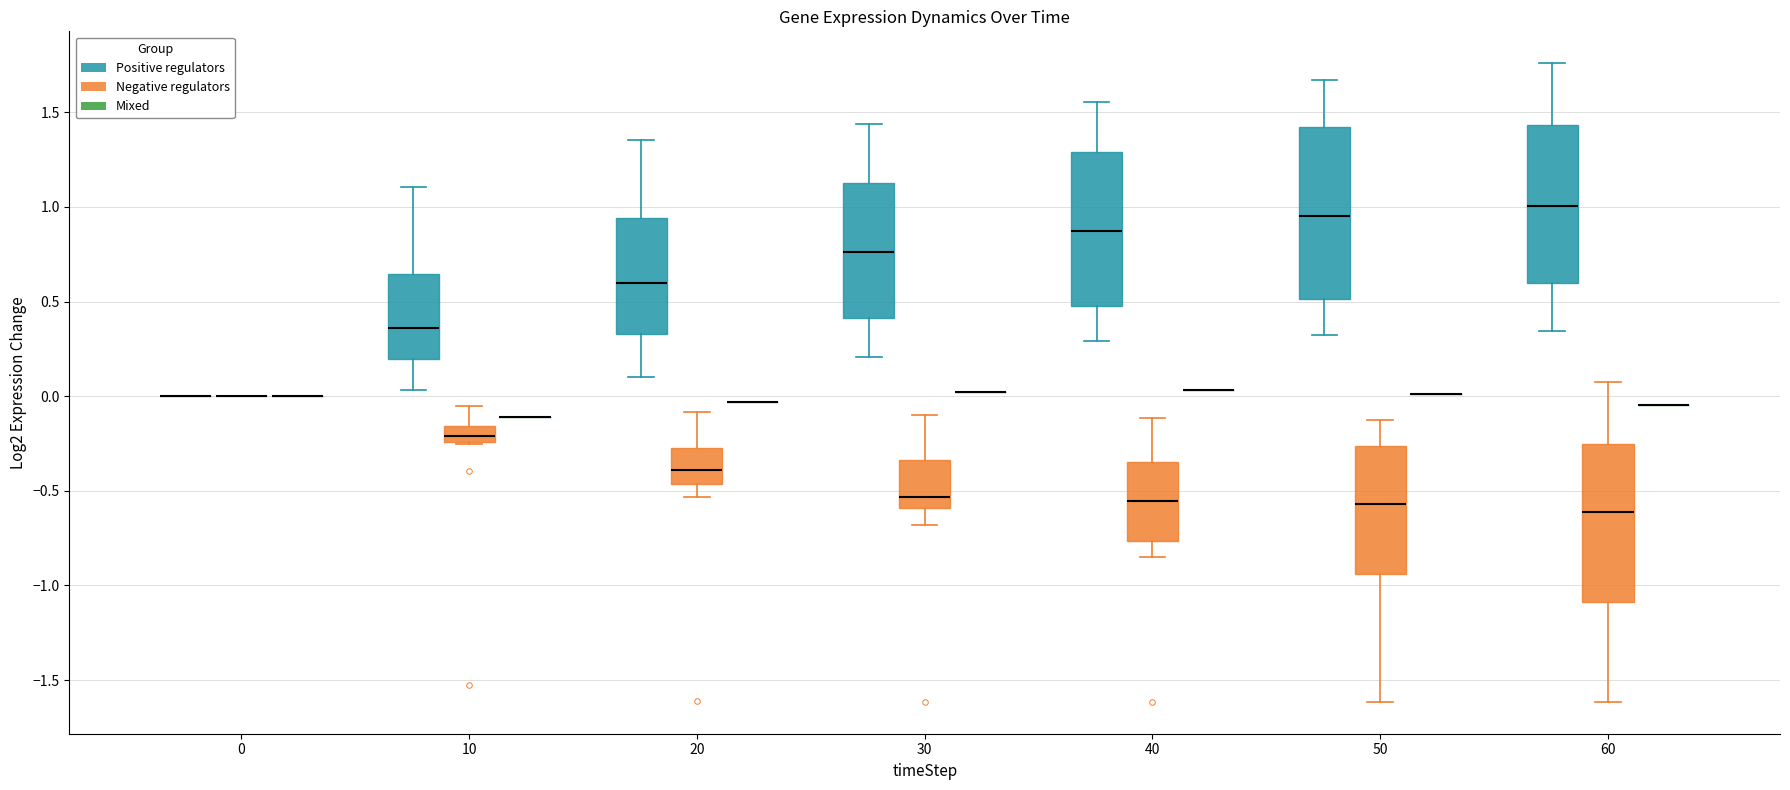

Reading left to right, read every box against the y-axis: the position of its median line, the range the box covers, and the ends of its whiskers. The values are not printed on the chart, so give them approximately, as read against the axis.

0 (Positive regulators): box collapsed to a line at 0.00, whiskers 0.00 to 0.00
0 (Negative regulators): box collapsed to a line at 0.00, whiskers 0.00 to 0.00
0 (Mixed): box collapsed to a line at 0.00, whiskers 0.00 to 0.00
10 (Positive regulators): median 0.35, box 0.20 to 0.65, whiskers 0.05 to 1.10
10 (Negative regulators): median -0.20, box -0.25 to -0.15, whiskers -0.25 to -0.05
10 (Mixed): box collapsed to a line at -0.10, whiskers -0.10 to -0.10
20 (Positive regulators): median 0.60, box 0.35 to 0.95, whiskers 0.10 to 1.35
20 (Negative regulators): median -0.40, box -0.45 to -0.25, whiskers -0.55 to -0.10
20 (Mixed): box collapsed to a line at -0.05, whiskers -0.05 to -0.05
30 (Positive regulators): median 0.75, box 0.40 to 1.15, whiskers 0.20 to 1.45
30 (Negative regulators): median -0.55, box -0.60 to -0.35, whiskers -0.70 to -0.10
30 (Mixed): box collapsed to a line at 0.00, whiskers 0.00 to 0.00
40 (Positive regulators): median 0.85, box 0.45 to 1.30, whiskers 0.30 to 1.55
40 (Negative regulators): median -0.55, box -0.75 to -0.35, whiskers -0.85 to -0.10
40 (Mixed): box collapsed to a line at 0.05, whiskers 0.05 to 0.05
50 (Positive regulators): median 0.95, box 0.50 to 1.40, whiskers 0.30 to 1.65
50 (Negative regulators): median -0.55, box -0.95 to -0.25, whiskers -1.60 to -0.10
50 (Mixed): box collapsed to a line at 0.00, whiskers 0.00 to 0.00
60 (Positive regulators): median 1.00, box 0.60 to 1.45, whiskers 0.35 to 1.75
60 (Negative regulators): median -0.60, box -1.10 to -0.25, whiskers -1.60 to 0.05
60 (Mixed): box collapsed to a line at -0.05, whiskers -0.05 to -0.05